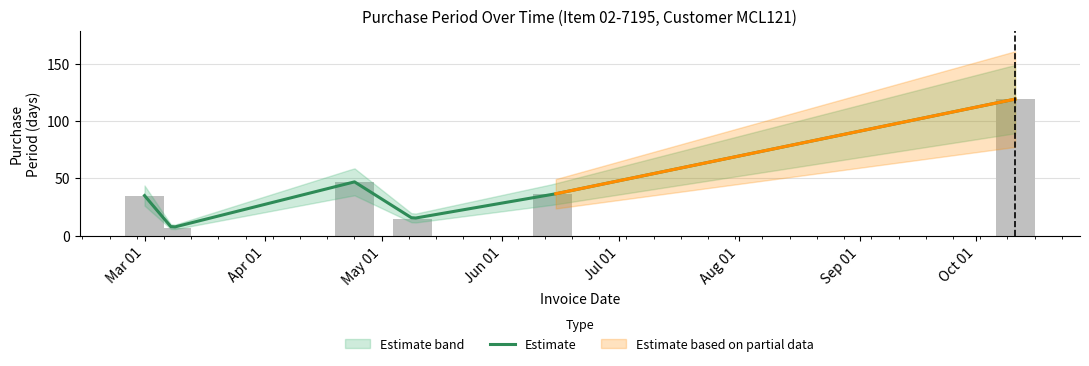

Which category has the highest value across all series?

2017-10-11